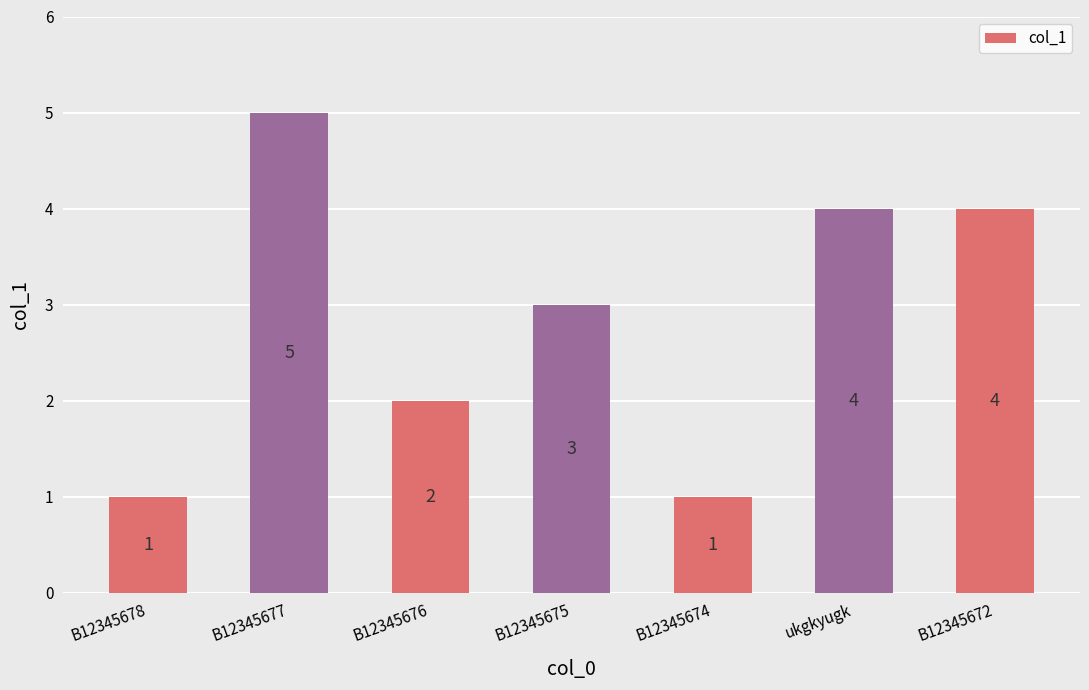

What is the change in value from B12345677 to B12345676?

-3